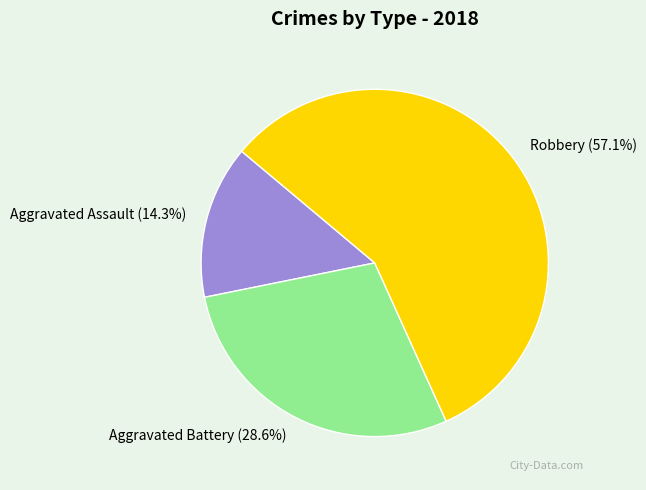

Do Robbery and Aggravated Assault together represent more than half of the pie?

Yes